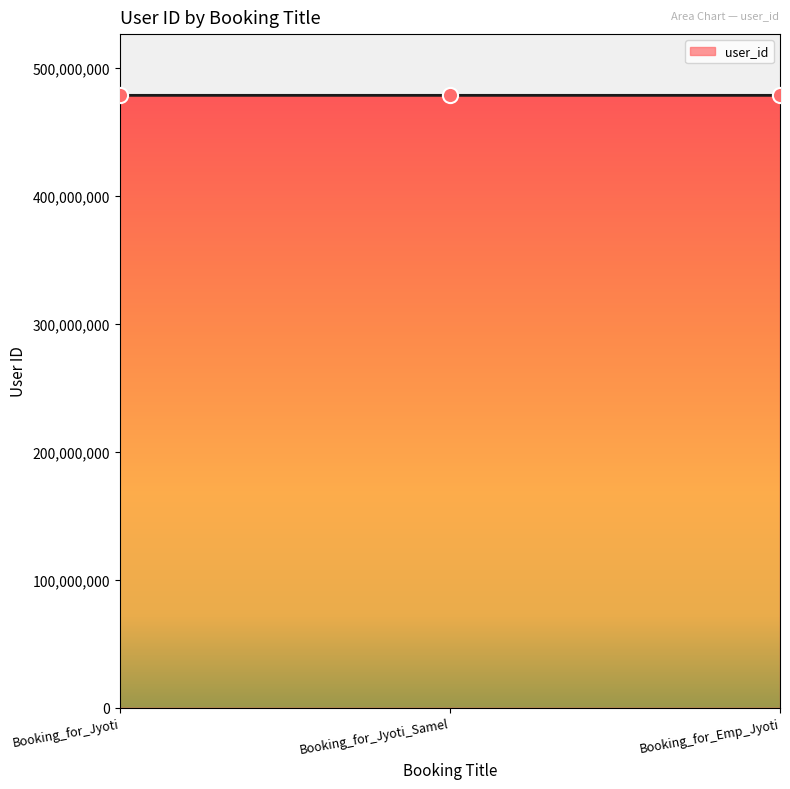

What is the change in value from Booking_for_Jyoti to Booking_for_Emp_Jyoti?

-676